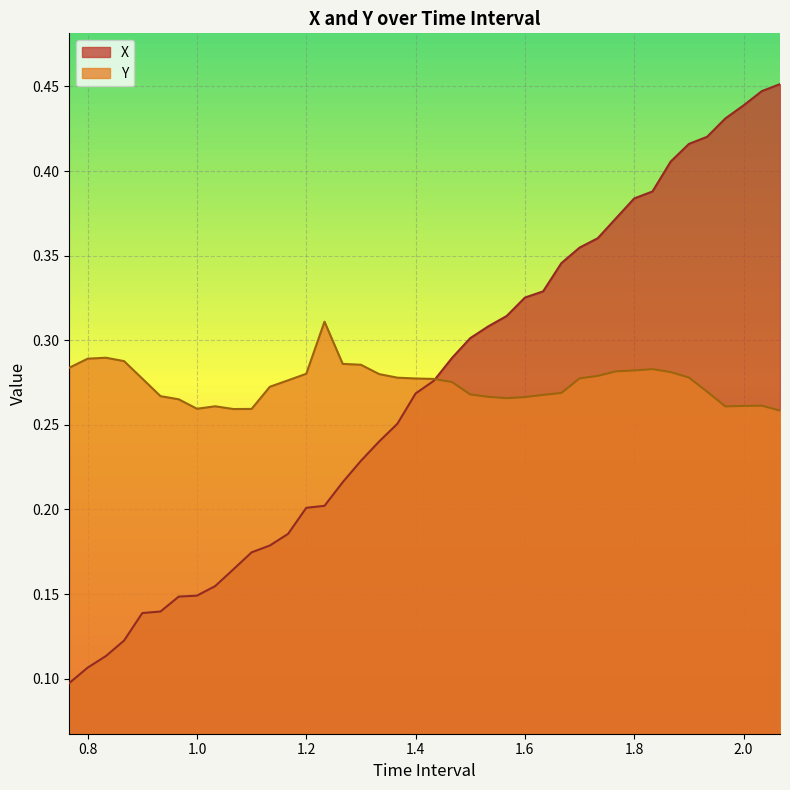

True or false: X and Y intersect in this chart.

True